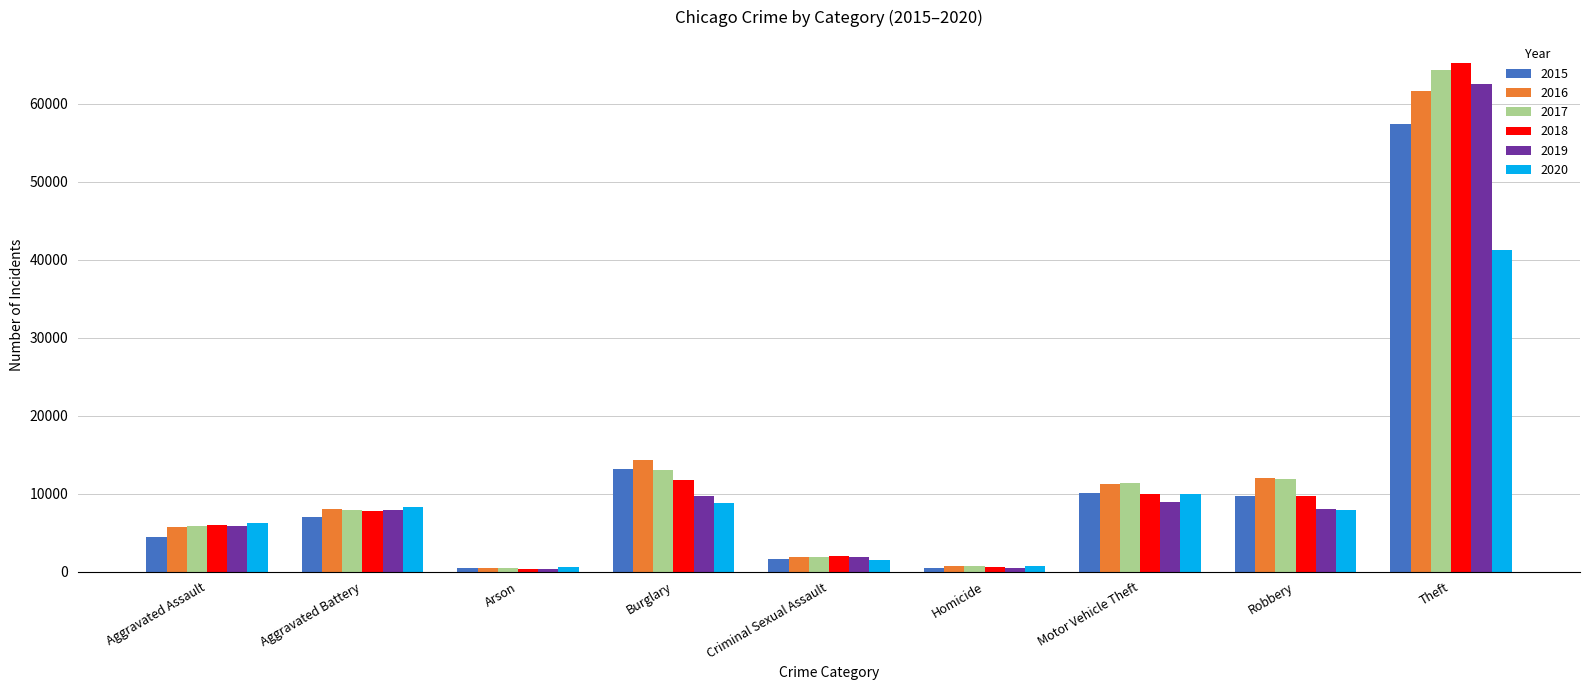

How many groups of bars are there?

9